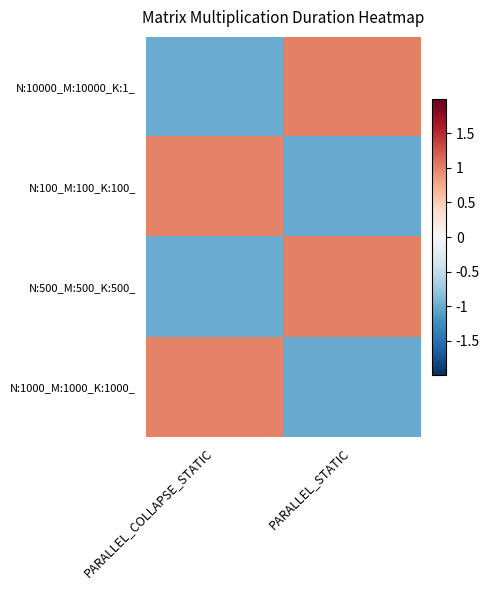

Which has a higher value, PARALLEL_STATIC or PARALLEL_COLLAPSE_STATIC?

PARALLEL_STATIC